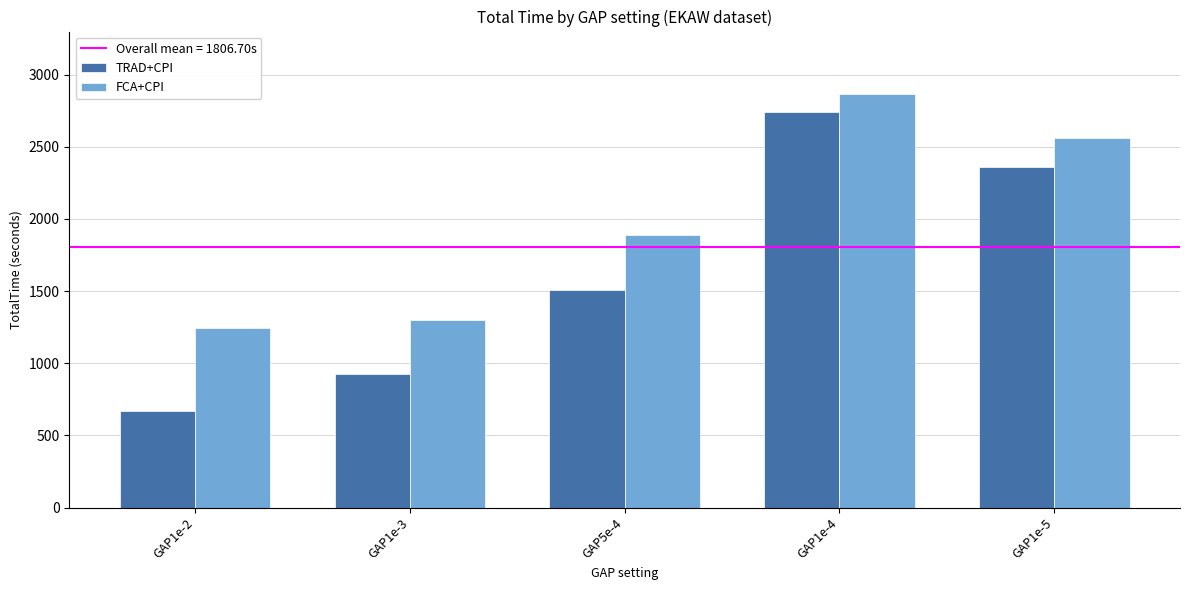

Which category has the highest value across all series?

GAP1e-4